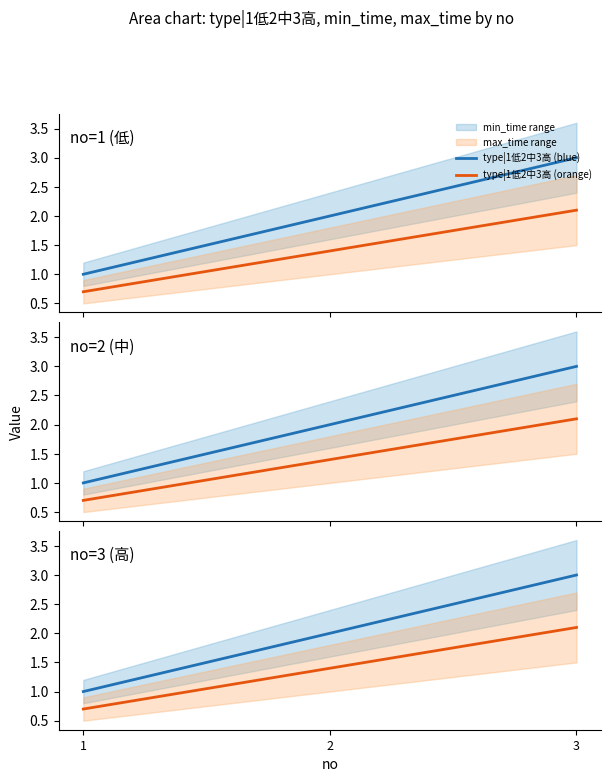

What is the difference between the type|1低2中3高 (blue) values at 1 and 2?

1.0